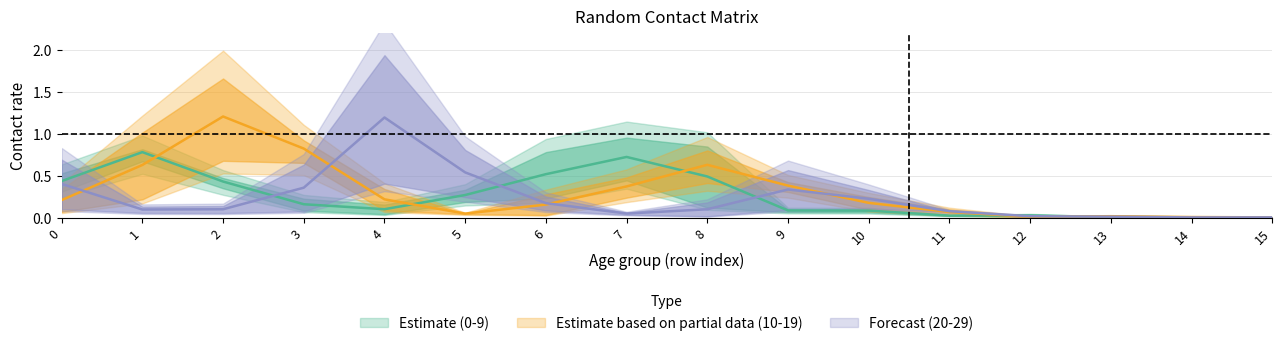

At which category is the sum across all series the highest?

2